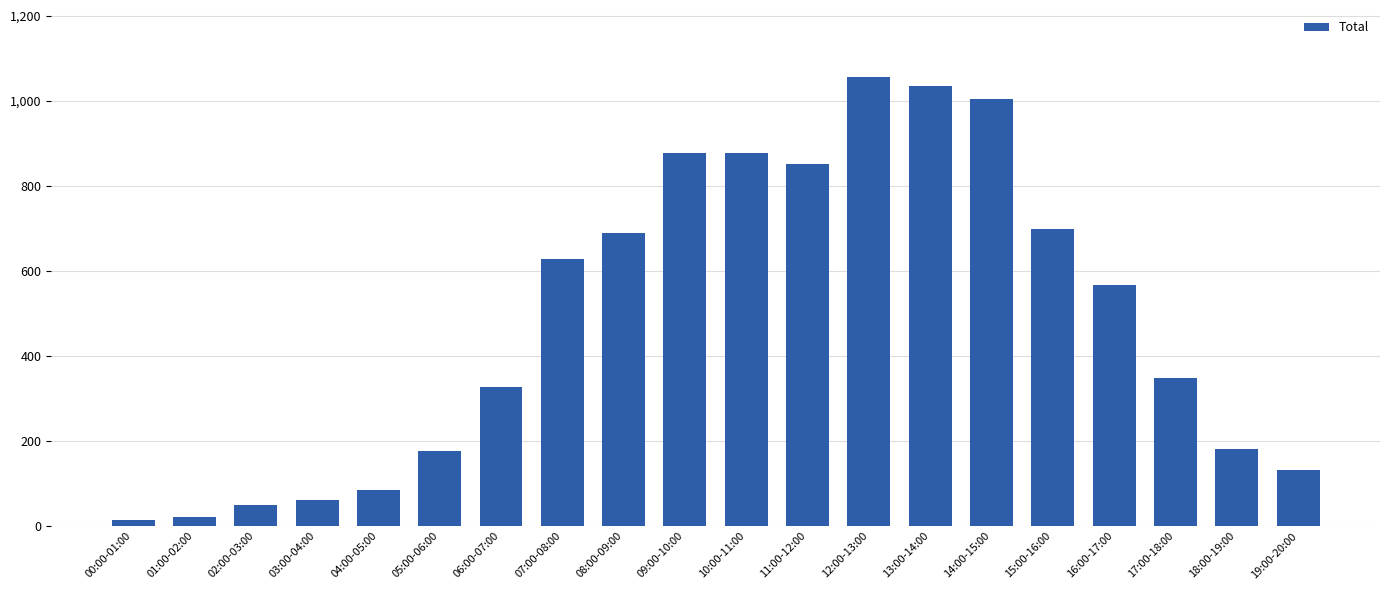

Are the bars grouped side by side (vs. stacked)?

No